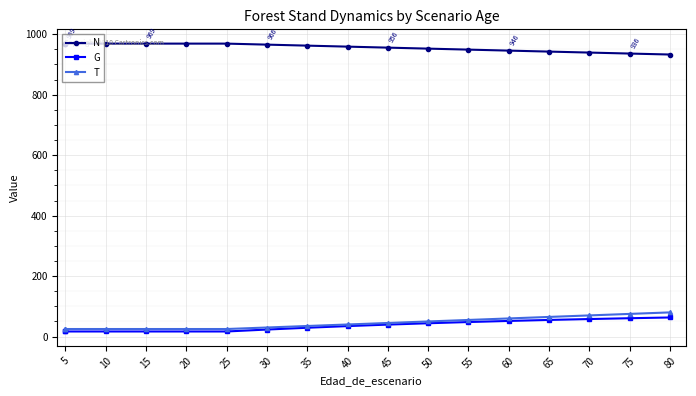

The T series shows 25.6 at 50. True or false?

False